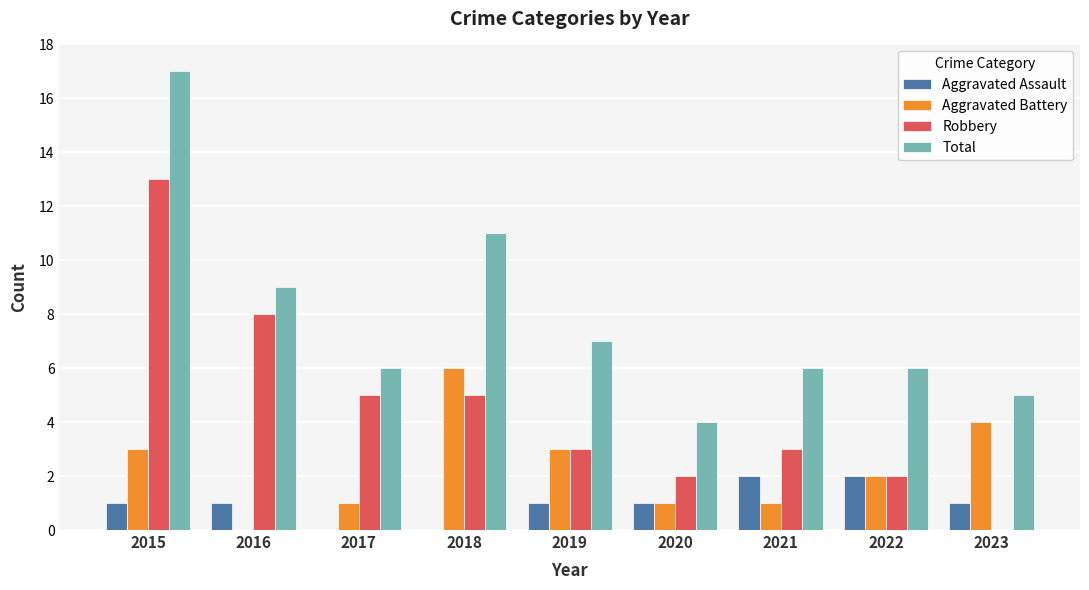

Count the Aggravated Battery values in the range 1 to 3.

6